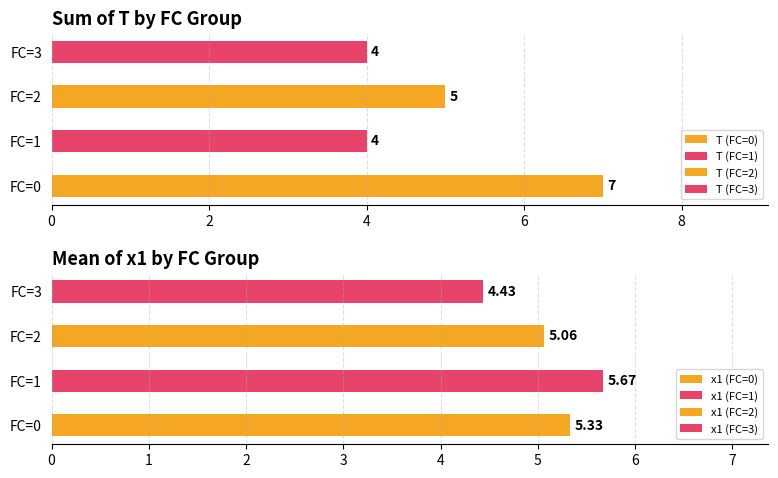

Is it true that T equals 11.1 at 0?

False